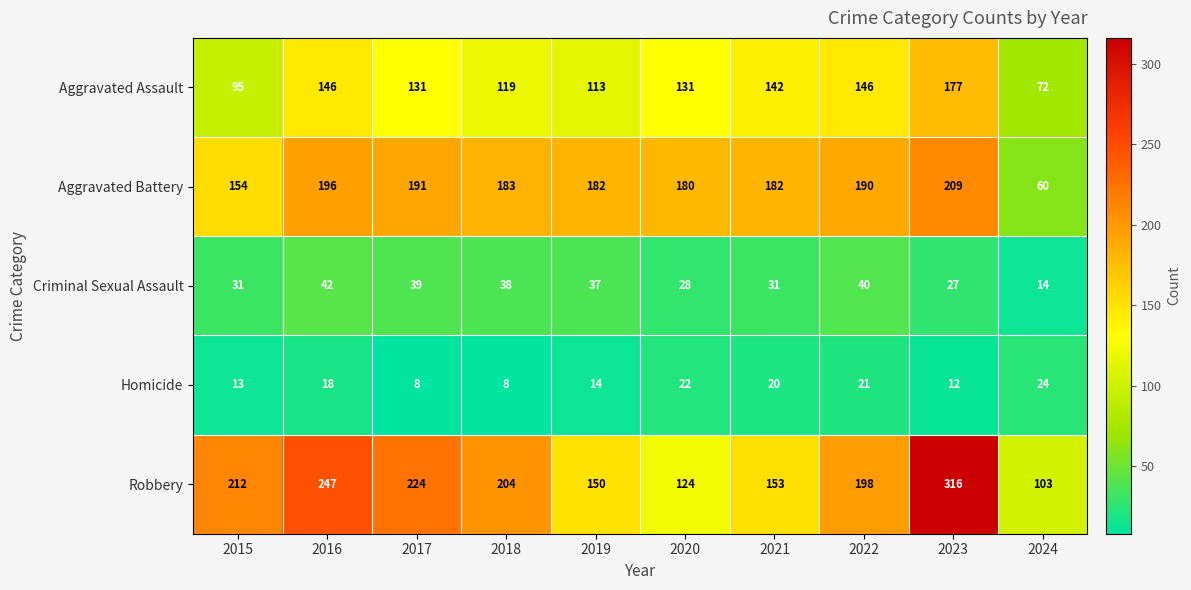

The Criminal Sexual Assault series shows 14 at 2024. True or false?

True